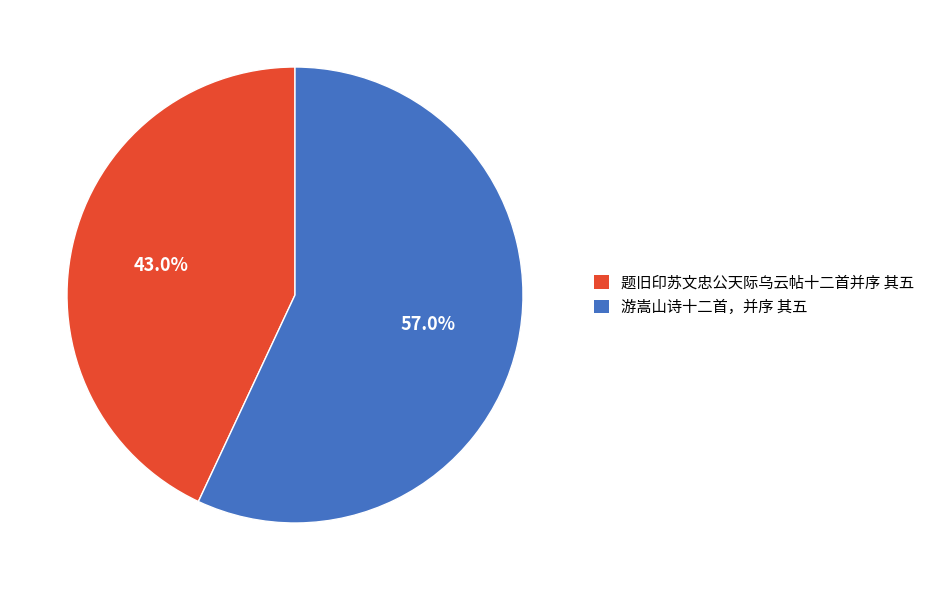

Is it true that 游嵩山诗十二首，并序 其五 is 71% of the pie?

False